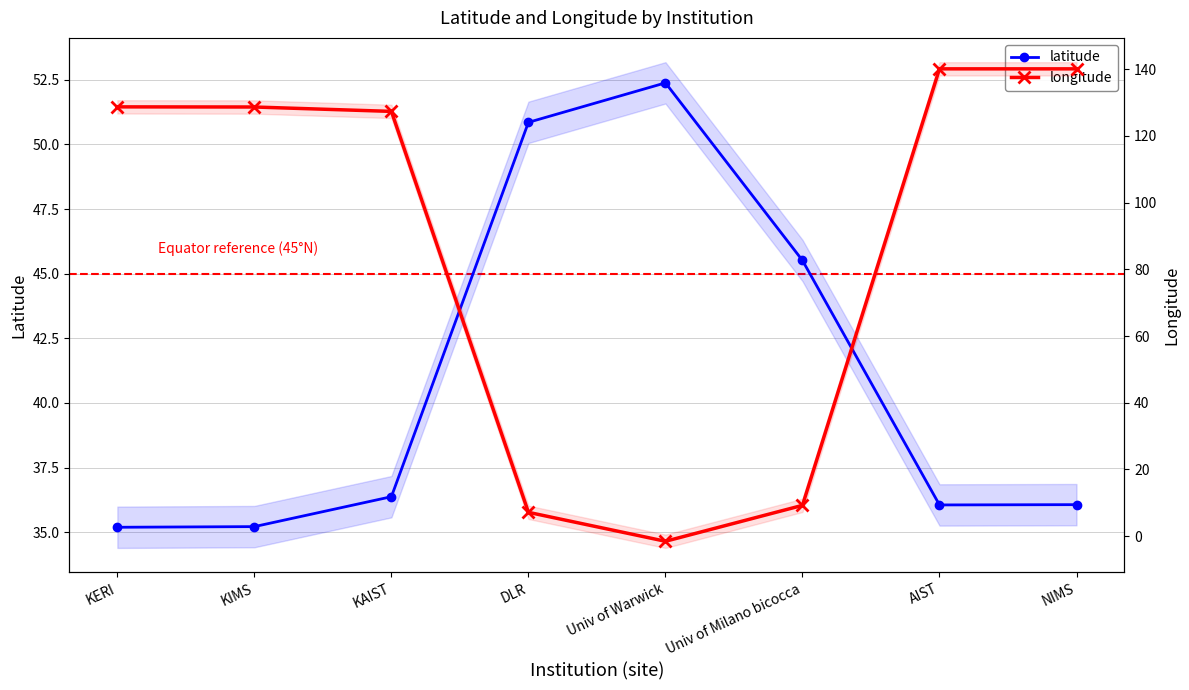

Which series has the largest range (max minus min)?

longitude